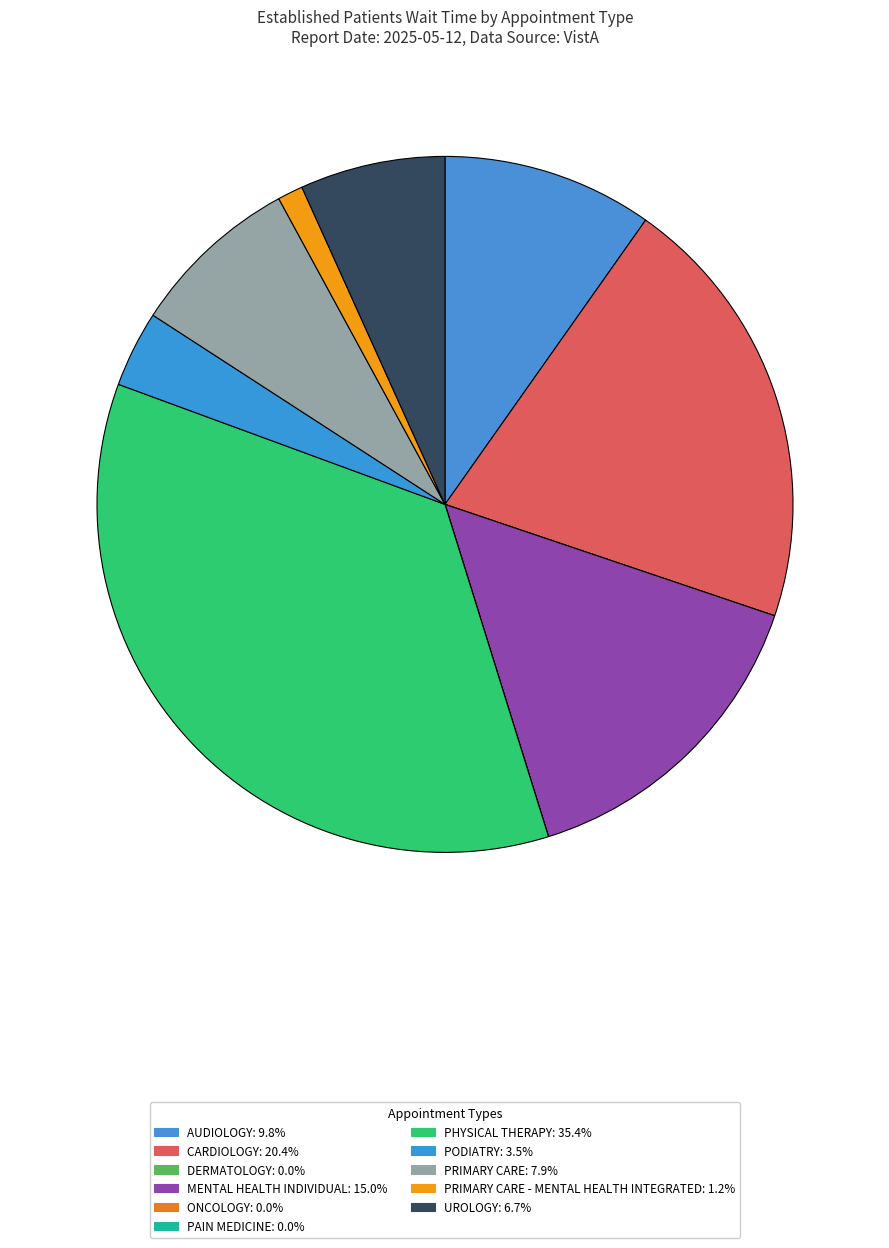

Rank the categories by value from lowest to highest.

DERMATOLOGY, ONCOLOGY, PAIN MEDICINE, PRIMARY CARE - MENTAL HEALTH INTEGRATED, PODIATRY, UROLOGY, PRIMARY CARE, AUDIOLOGY, MENTAL HEALTH INDIVIDUAL, CARDIOLOGY, PHYSICAL THERAPY